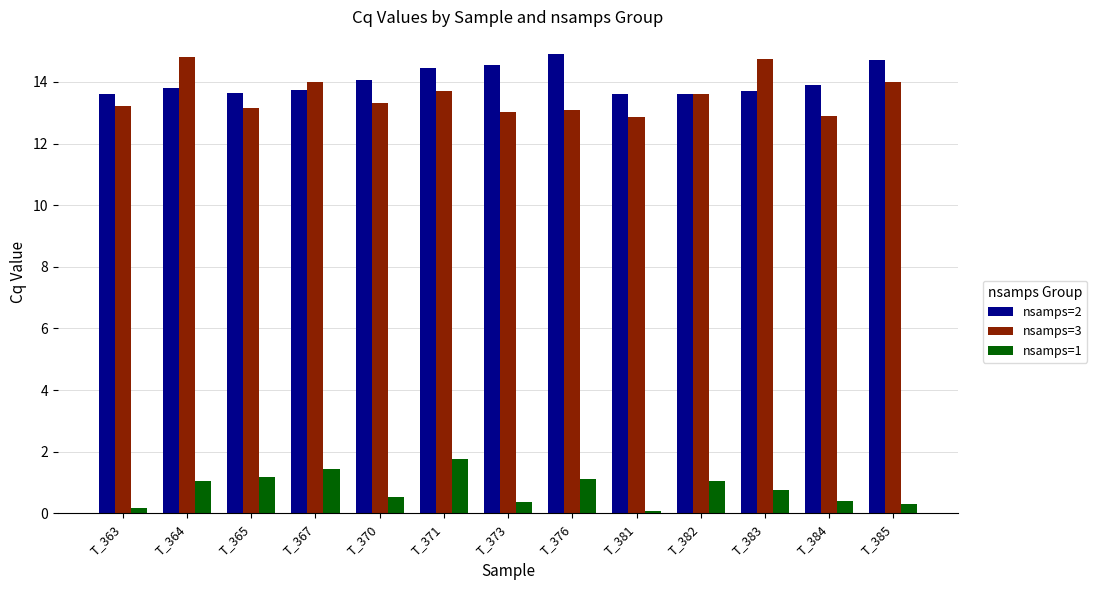

At T_364, list the series in order from largest to smallest.

nsamps=3, nsamps=2, nsamps=1